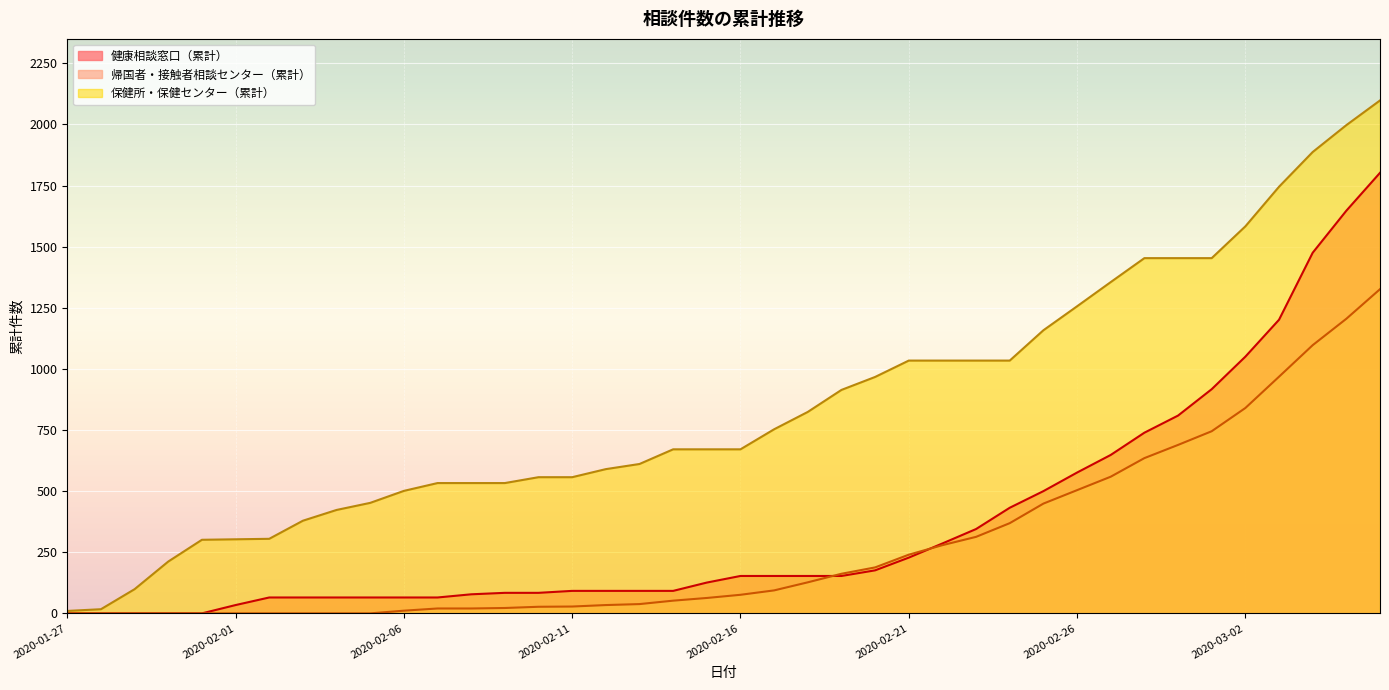

Reading left to right, extract all data points from this chart.

健康相談窓口（累計）: 0	0	0	0	0	34	65	65	65	65	65	65	78	84	84	92	92	92	92	126	153	153	153	153	176	228	286	345	432	500	576	648	739	809	917	1050	1201	1475	1647	1802
帰国者・接触者相談センター（累計）: 0	0	0	0	0	0	0	0	0	0	11	20	20	22	27	28	34	38	52	63	76	94	127	162	188	240	279	313	369	449	504	559	635	689	745	840	968	1097	1205	1326
保健所・保健センター（累計）: 10	17	99	212	301	303	305	379	423	452	501	533	533	533	557	557	590	611	671	671	671	753	824	914	967	1034	1034	1034	1034	1158	1256	1355	1453	1453	1453	1583	1745	1887	1997	2098